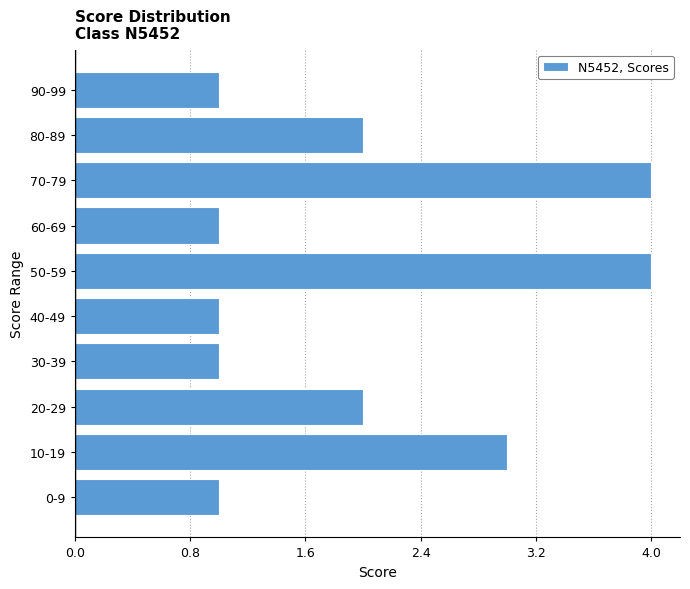

Reading bottom to top, list all the values displayed in this chart.

1	3	2	1	1	4	1	4	2	1